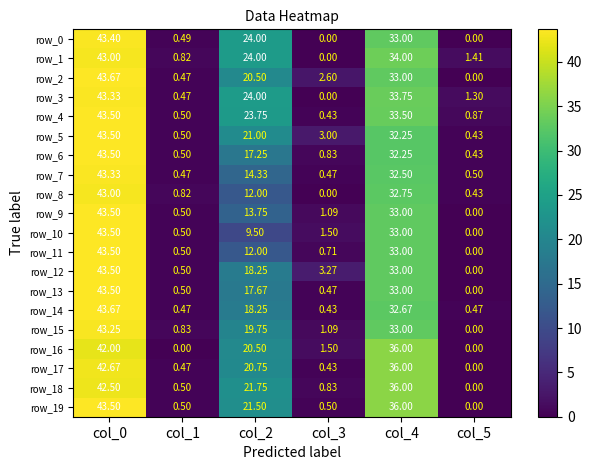

How many values in the row_13 series exceed 17?

3